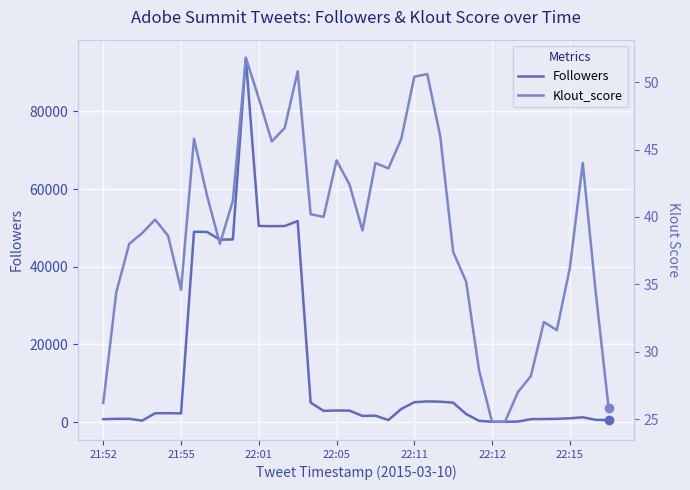

What position from the right is 16?

24